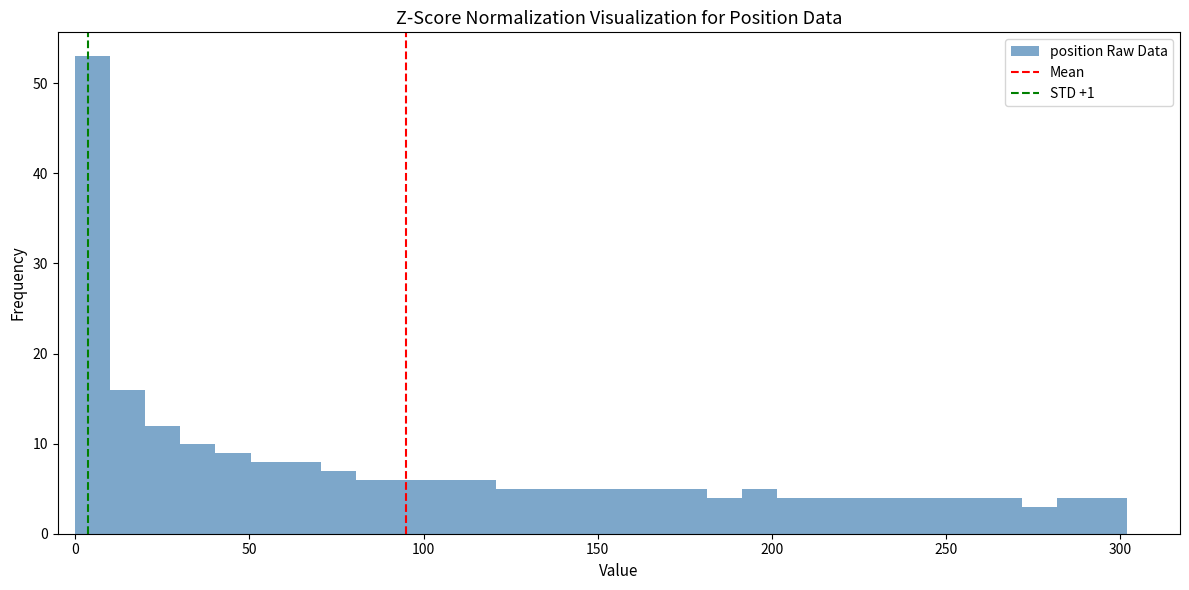

Read against the x-axis, roughly where is the centre of the tallest bar?

5